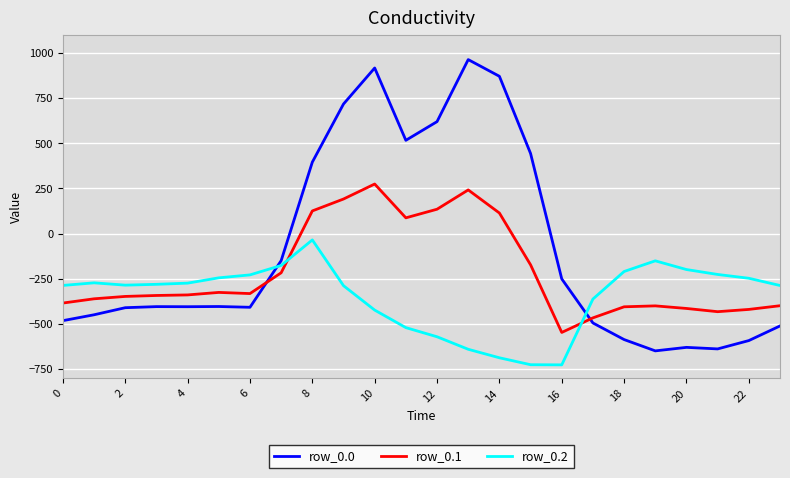

List the series in order of their overall mean, lowest first.

row_0.2, row_0.1, row_0.0